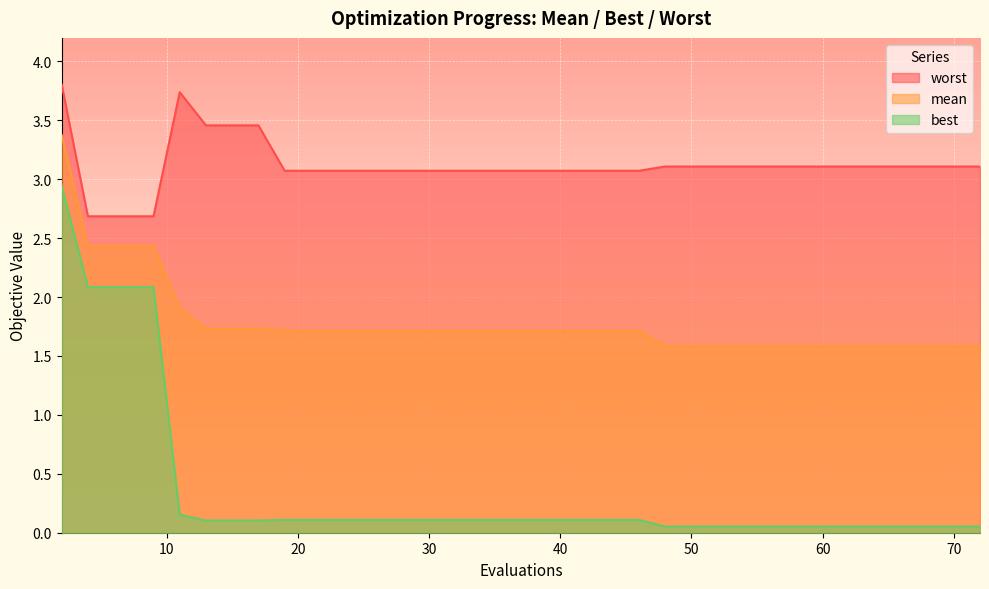

Between 11 and 9, which is larger?

9